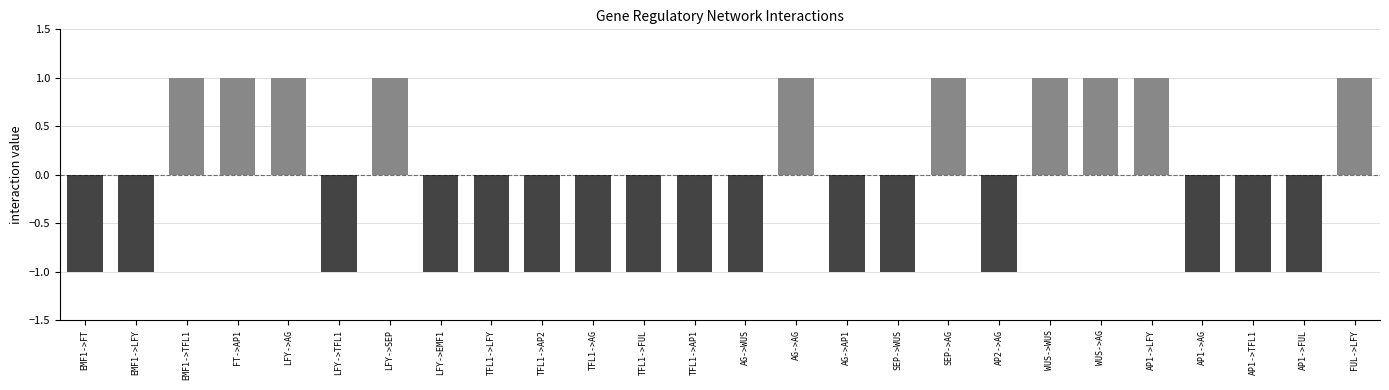

Reading left to right, extract all data points from this chart.

-1	-1	1	1	1	-1	1	-1	-1	-1	-1	-1	-1	-1	1	-1	-1	1	-1	1	1	1	-1	-1	-1	1